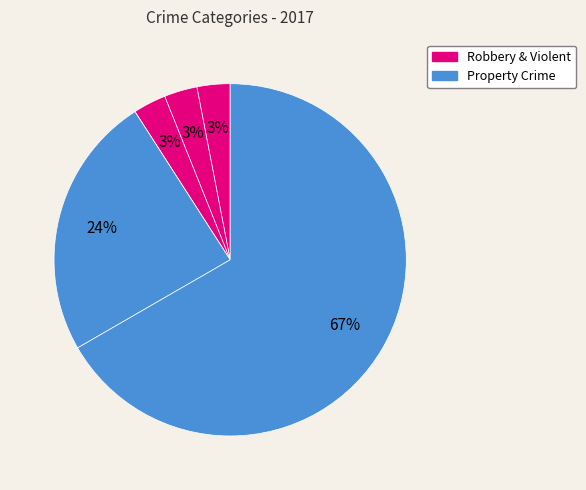

How many segments does this pie chart have?

6